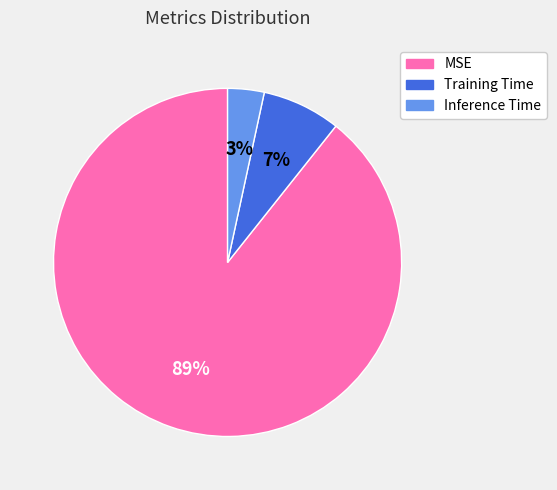

Does any single category account for the majority?

Yes